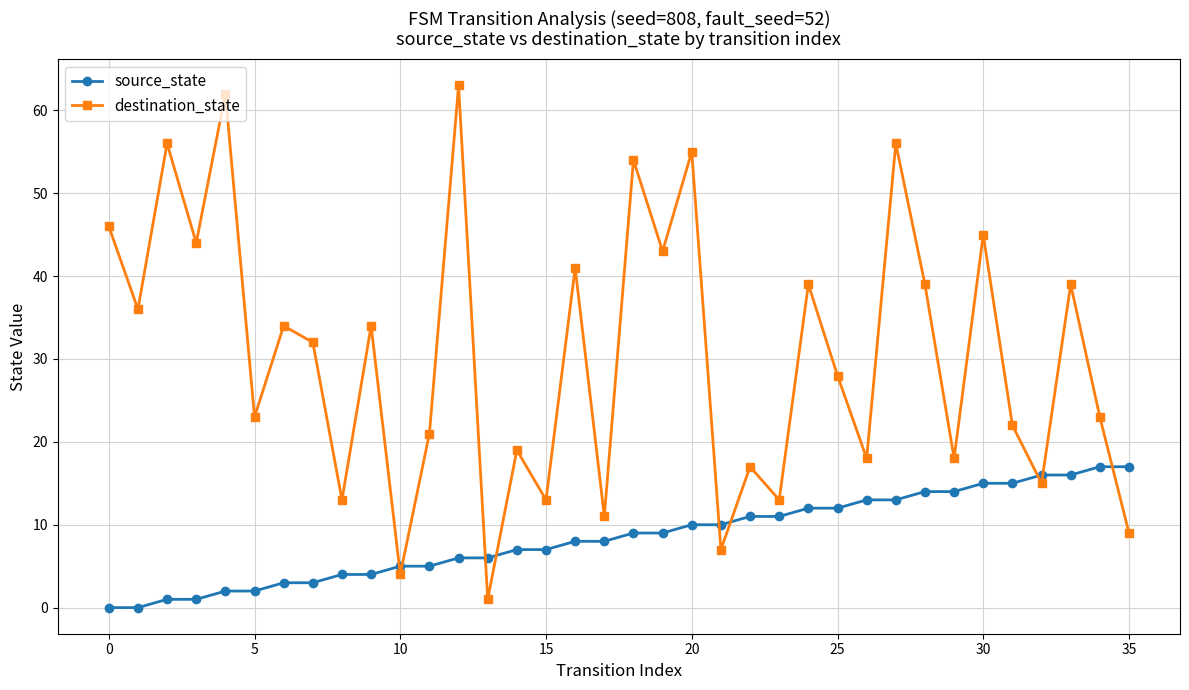

What is the difference between the maximum and minimum values in the destination_state series?

62